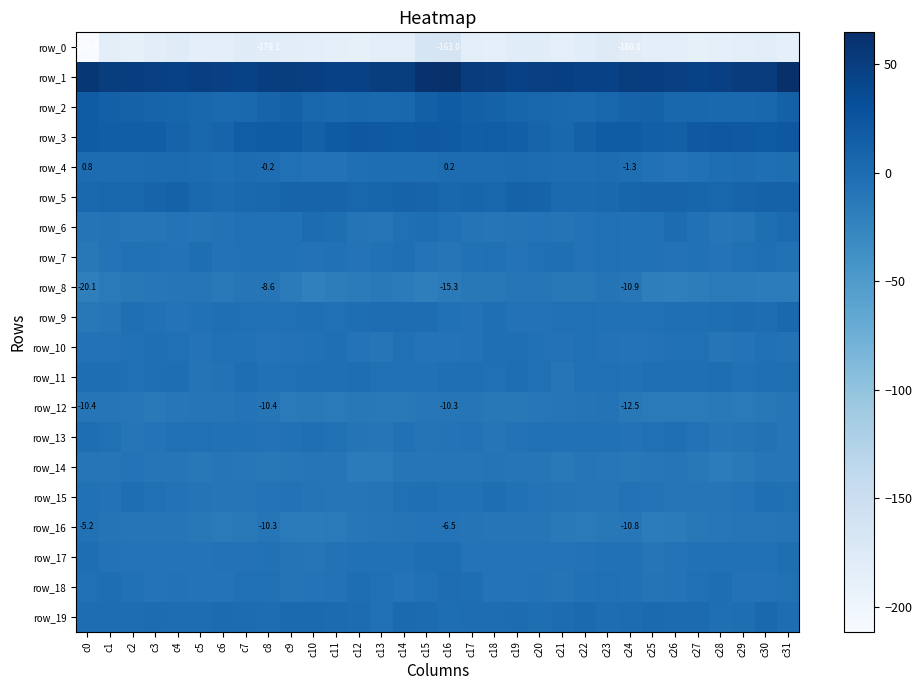

At c0, list the series in order from largest to smallest.

row_1, row_3, row_2, row_5, row_4, row_19, row_13, row_11, row_17, row_18, row_15, row_16, row_10, row_6, row_14, row_12, row_9, row_7, row_8, row_0